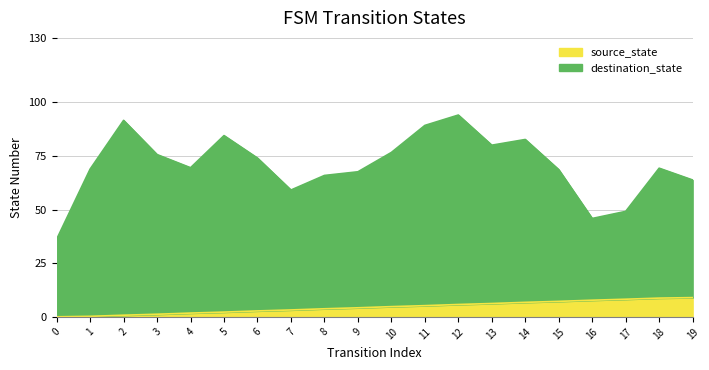

Is it true that source_state equals 7.8 at 16?

True